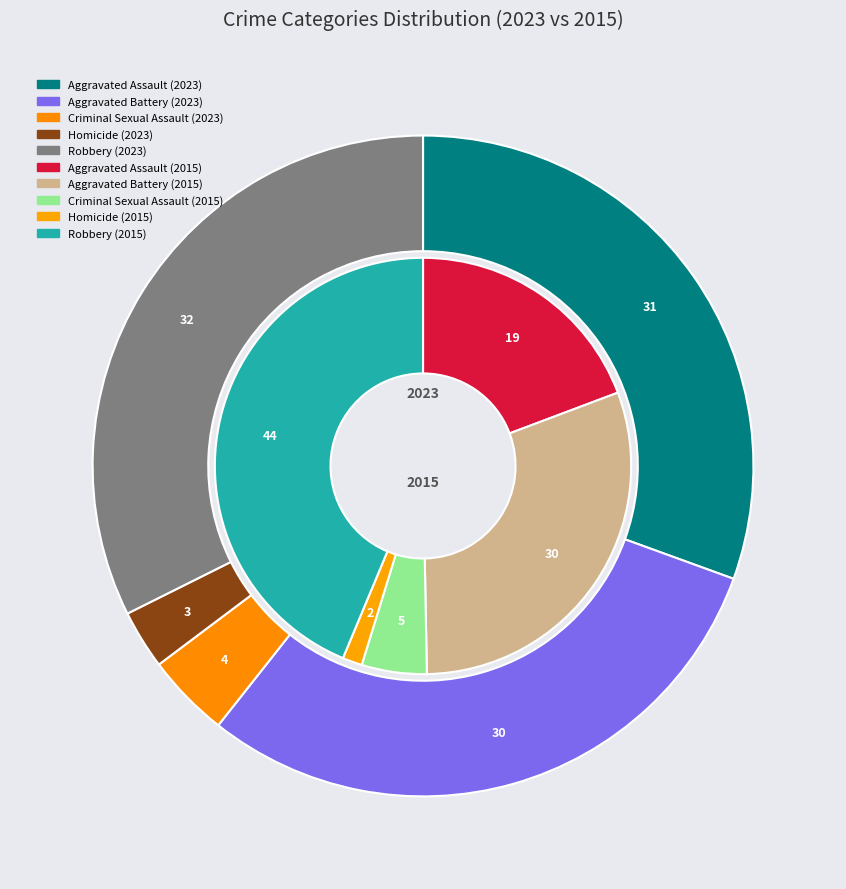

To the nearest percent, what is the average slice percentage?

20%